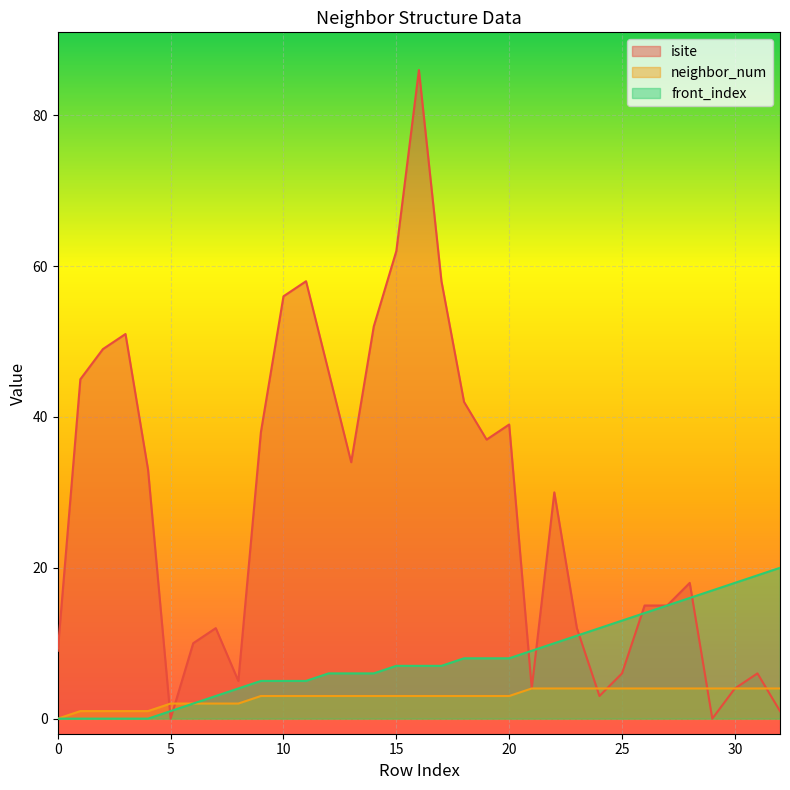

What is the difference between the maximum and minimum values in the front_index series?

20